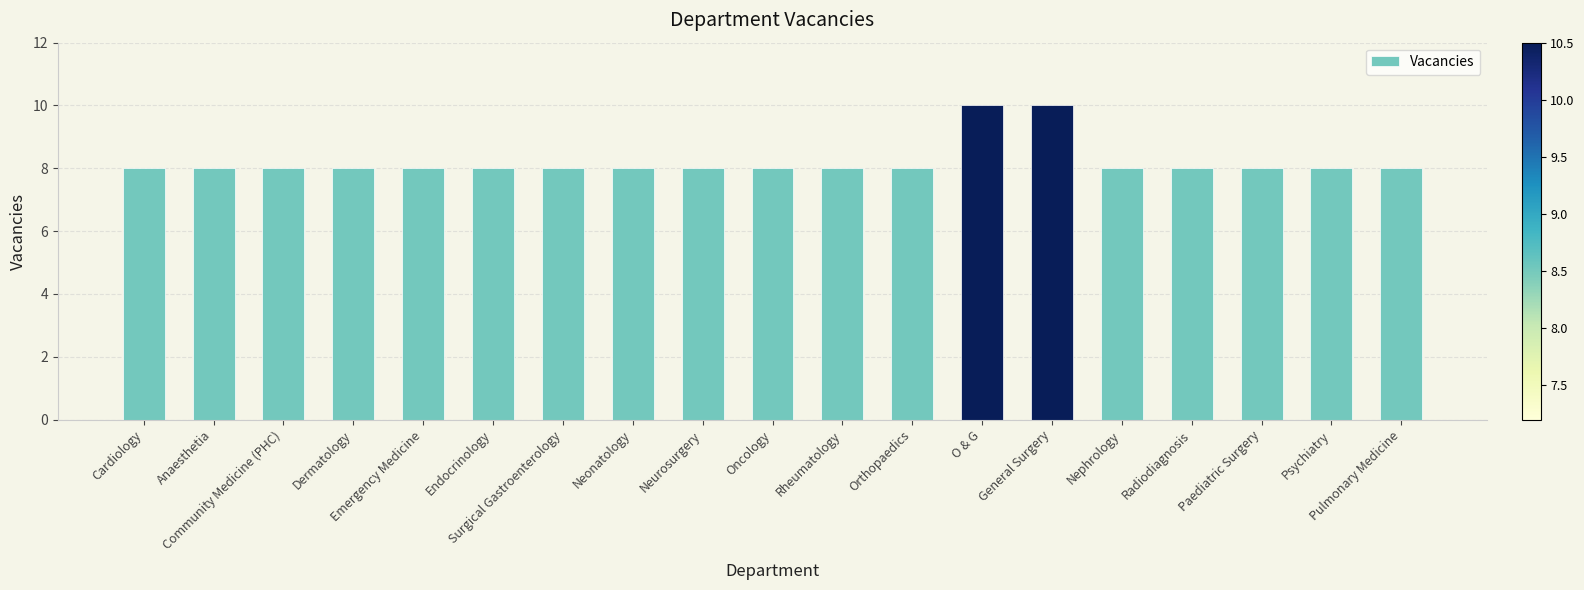

What is the average value?

8